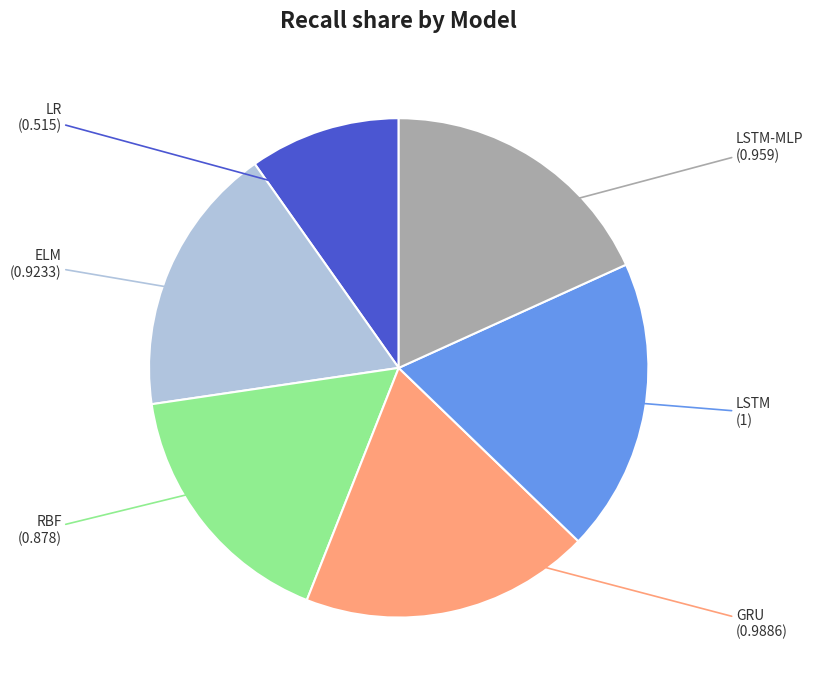

Is there a majority slice in this chart?

No